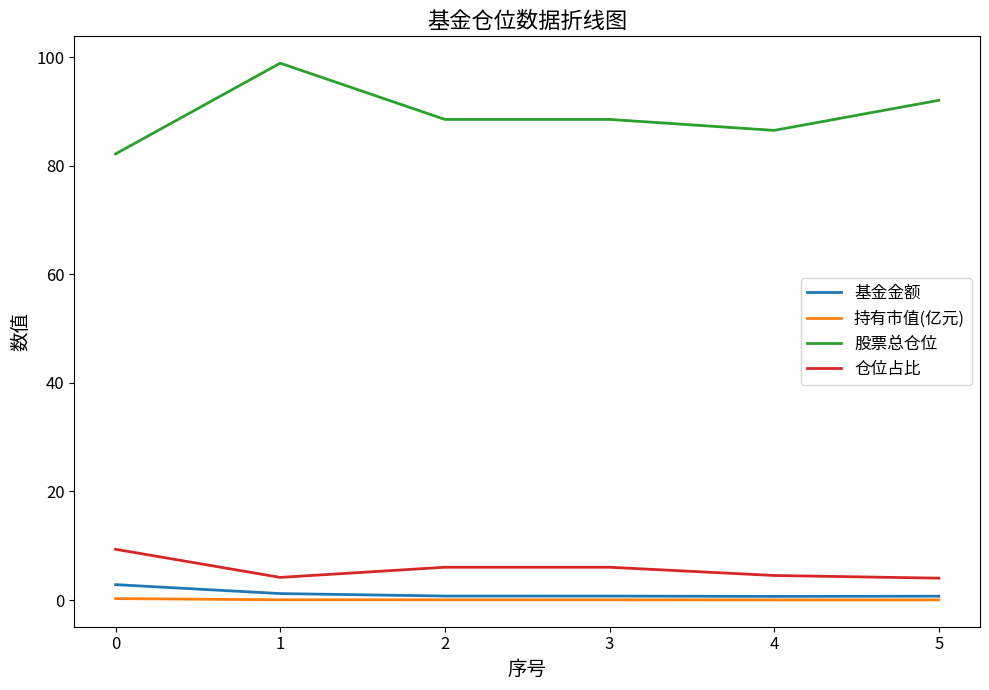

The 基金金额 series shows 2.8 at 0. True or false?

True